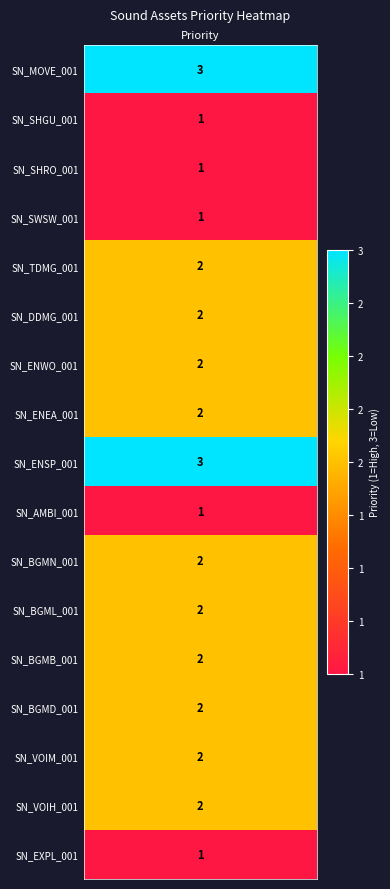

Which has a higher value, 10 or 2?

10